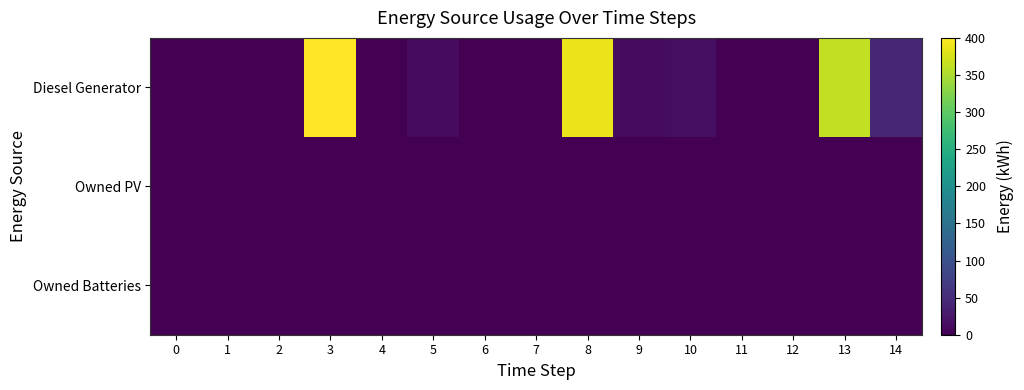

Reading left to right, what are all the values shown in this chart?

Diesel Generator: 0=0	1=0	2=0	3=400	4=0	5=11	6=0	7=0	8=389	9=11	10=15	11=0	12=0	13=363	14=43
Owned PV: 0=0	1=0	2=0	3=0	4=0	5=0	6=0	7=0	8=0	9=0	10=0	11=0	12=0	13=0	14=0
Owned Batteries: 0=0	1=0	2=0	3=0	4=0	5=0	6=0	7=0	8=0	9=0	10=0	11=0	12=0	13=0	14=0